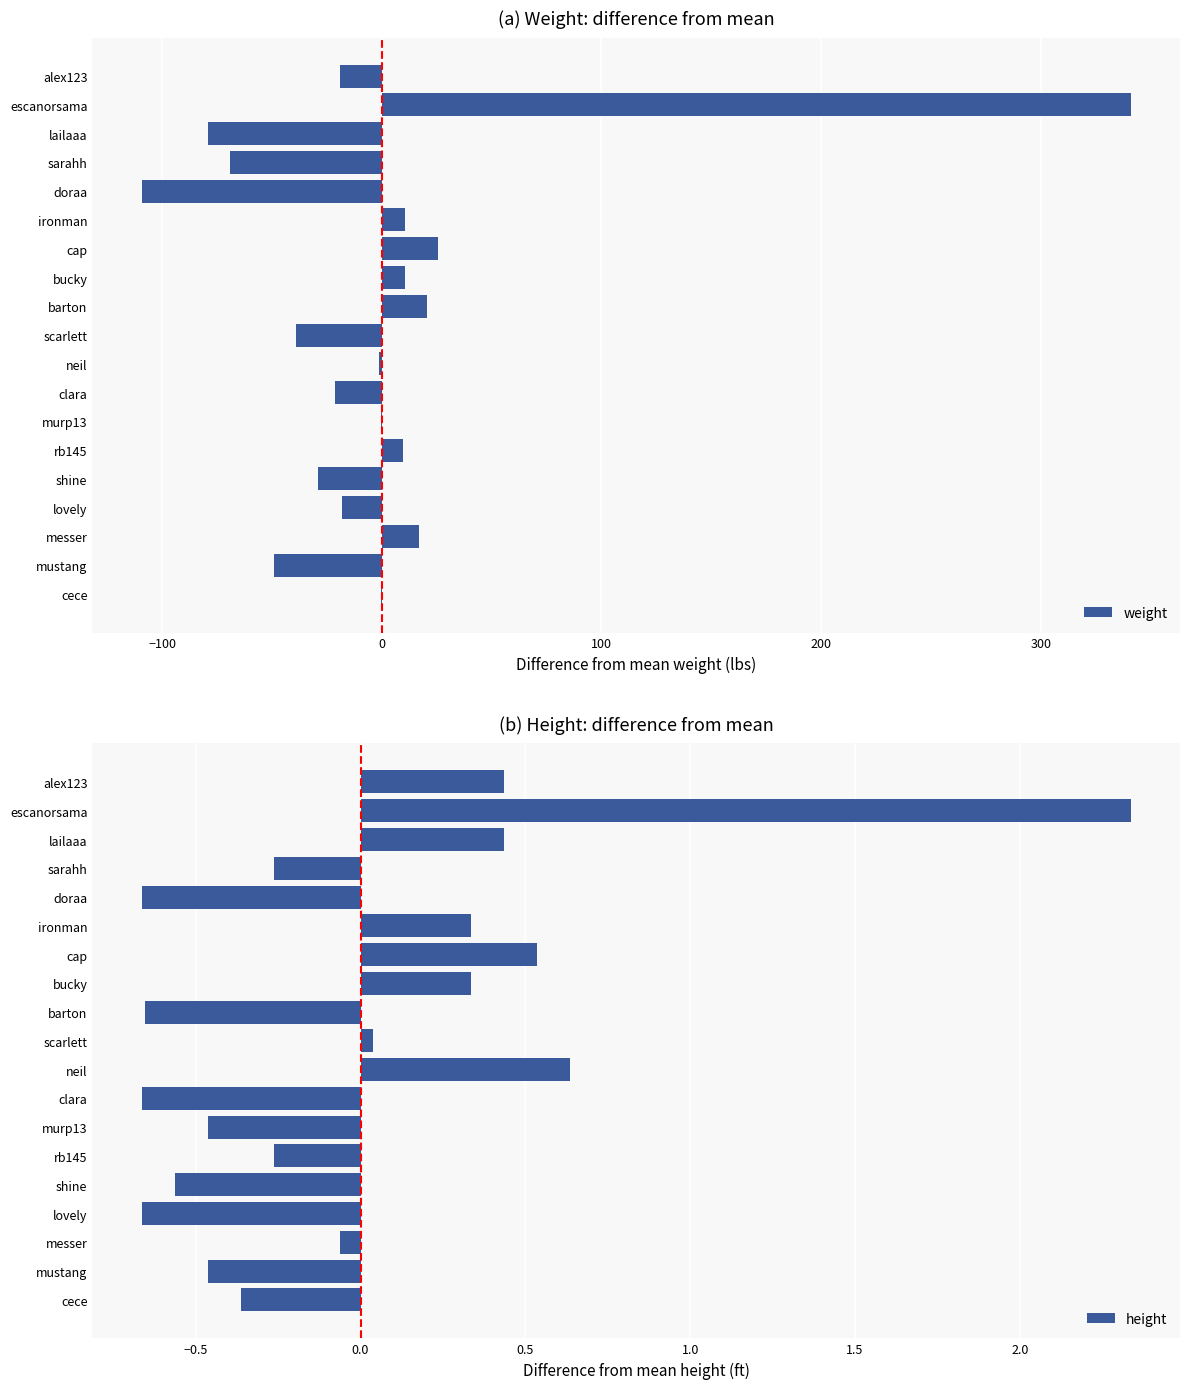

What is the sum of the weight values at lovely and messer?

-1.4